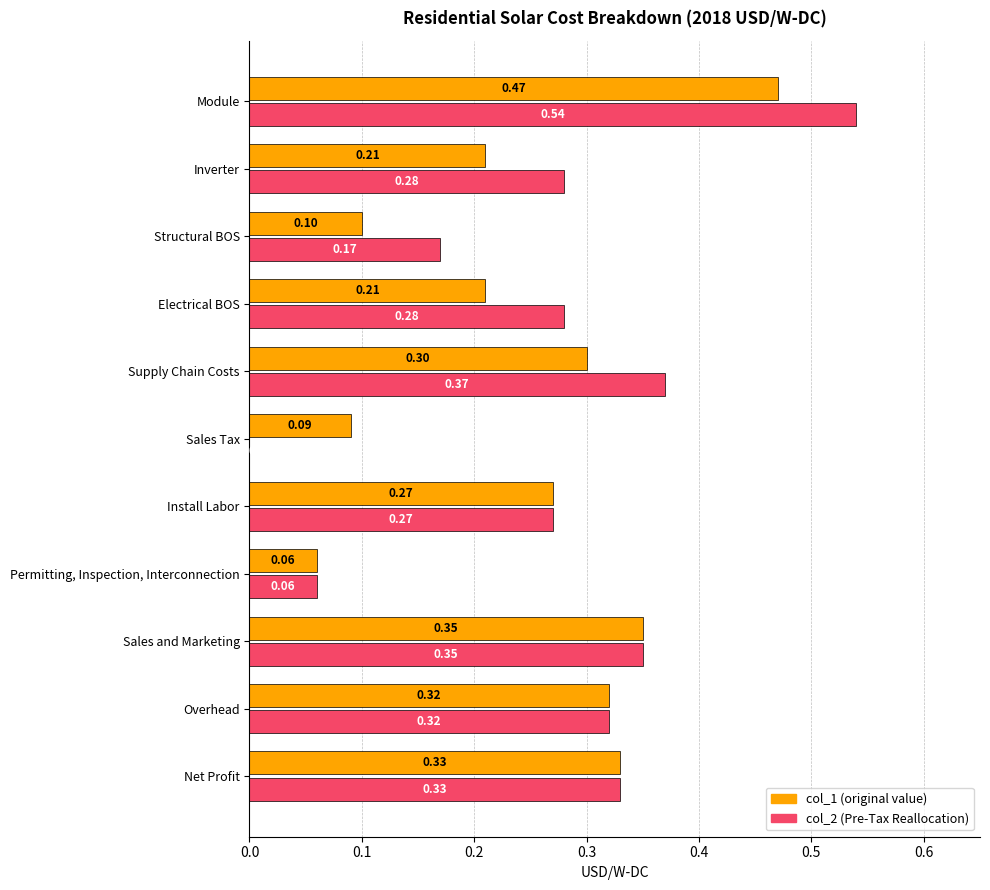

At which category is the sum across all series the highest?

Module